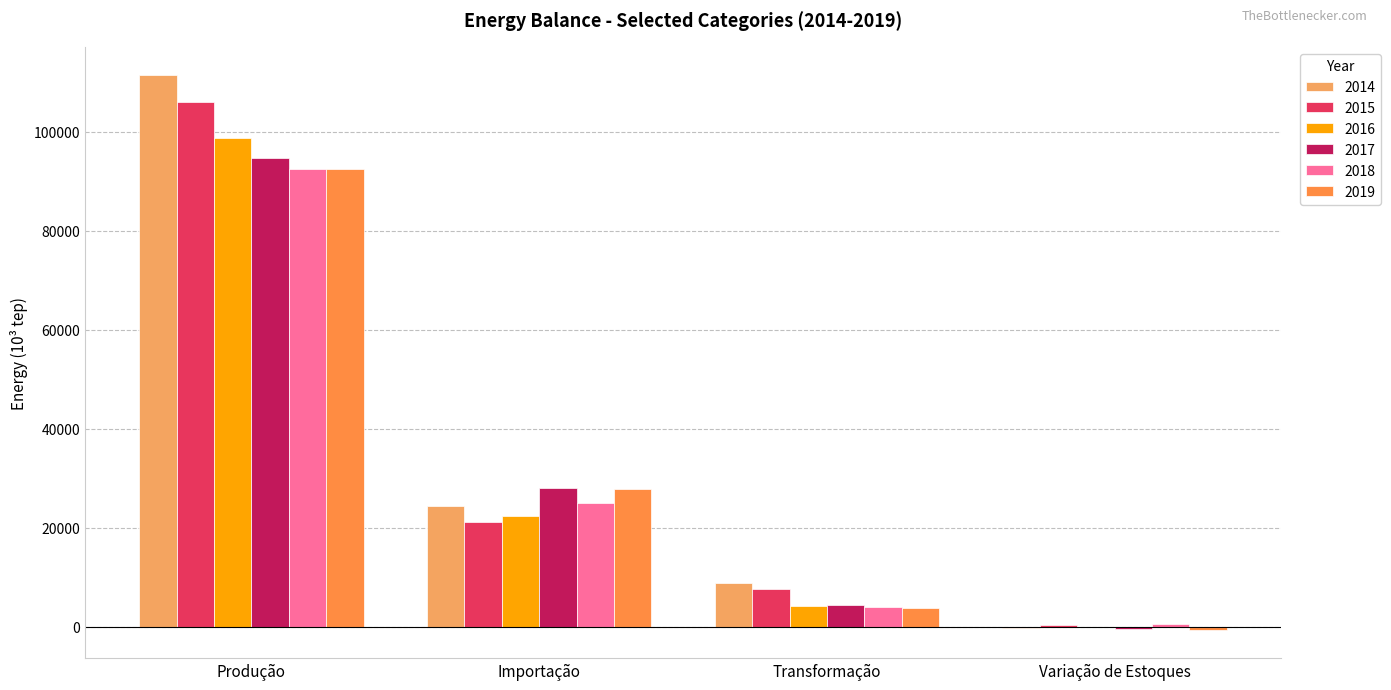

What is the difference between the second highest and minimum values in the 2015 series?

20832.0